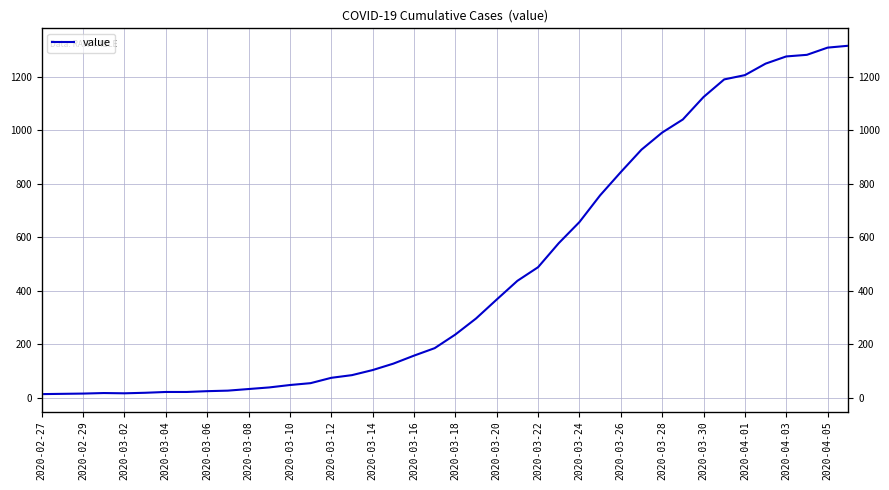

Is it true that the value at 37 is 1283?

True